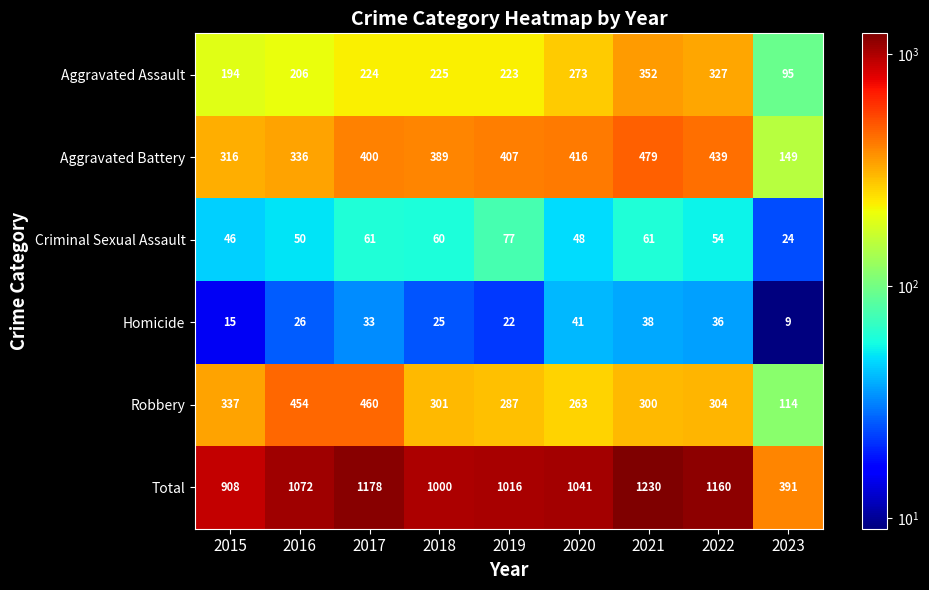

Which series has the largest range (max minus min)?

Total